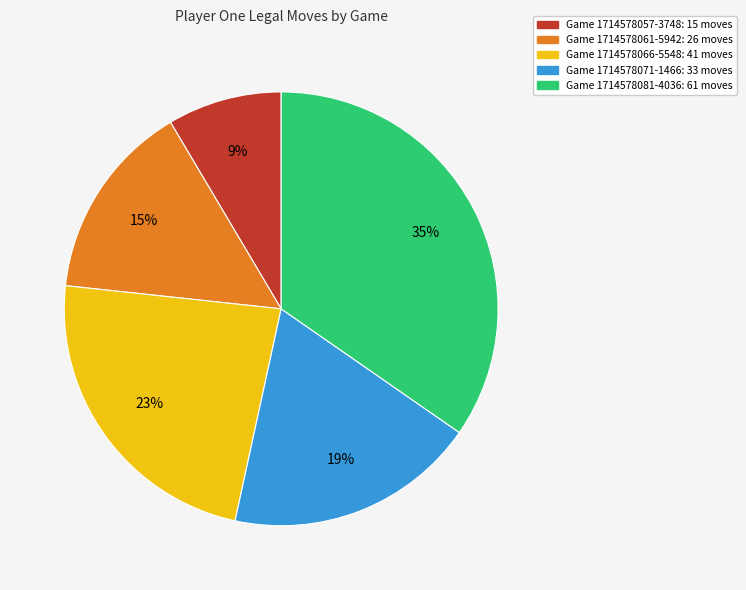

Is there any slice that represents more than half of the pie?

No